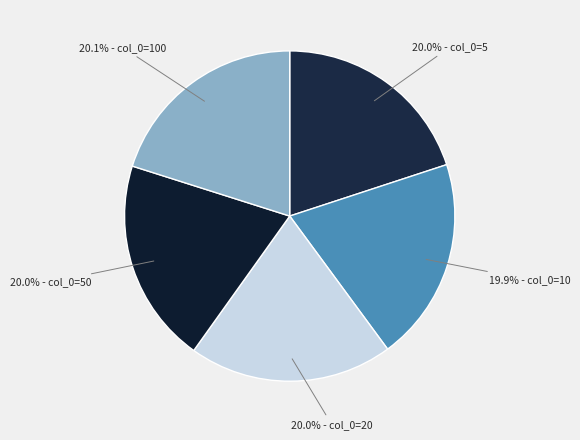

How many segments does this pie chart have?

5